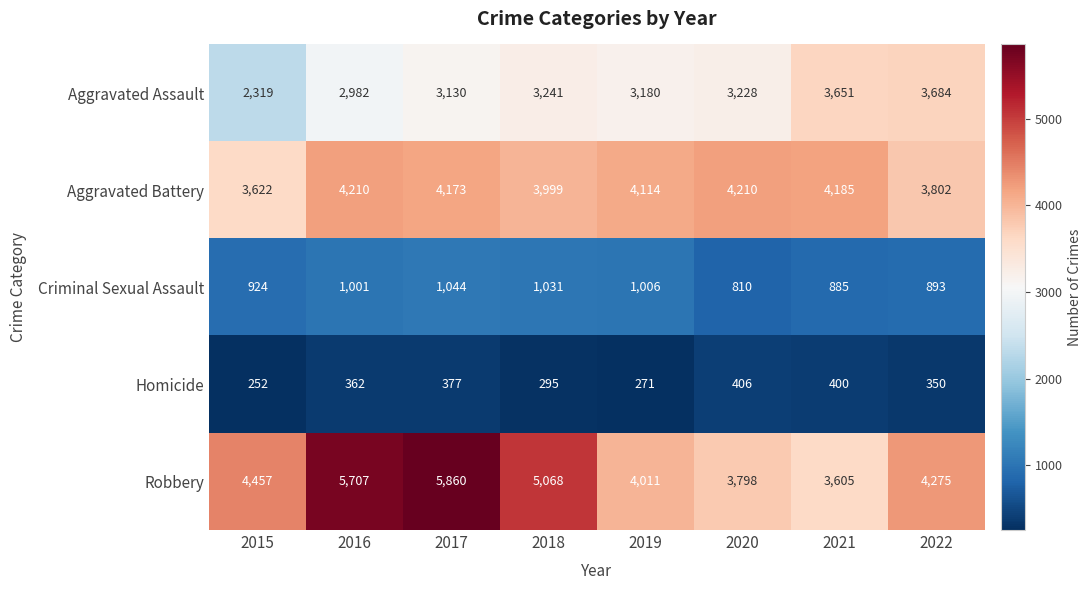

What is the sum of the Robbery values at 2016 and 2019?

9718